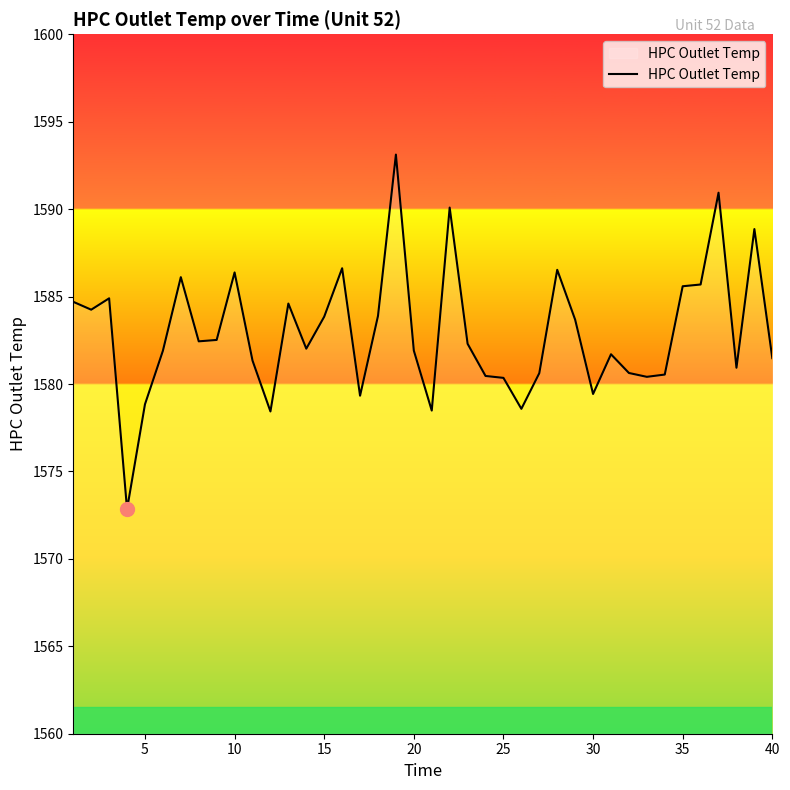

What is the difference between the maximum and minimum values?

20.3